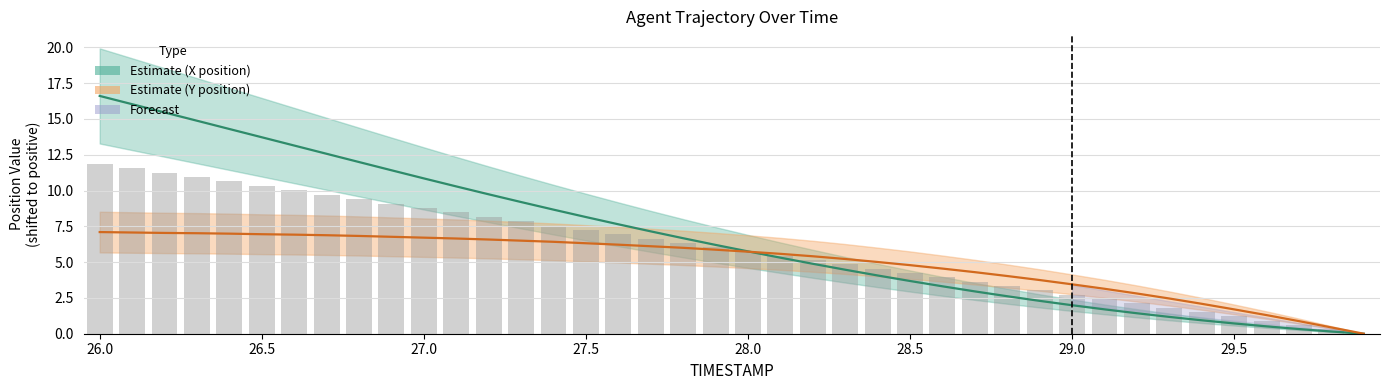

How many data points in X are above 6?

20